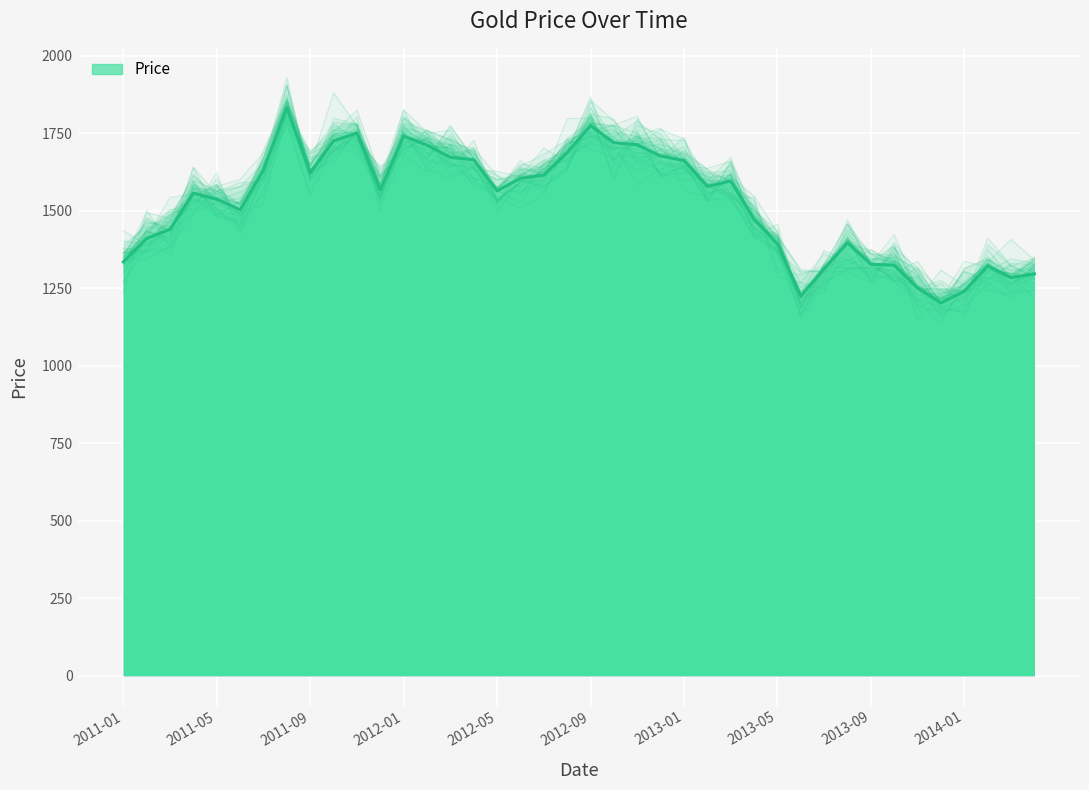

List the labels in order of value, largest first.

2011-08, 2012-09, 2011-11, 2012-01, 2011-10, 2012-10, 2012-11, 2012-02, 2012-08, 2012-12, 2012-03, 2012-04, 2013-01, 2011-07, 2011-09, 2012-07, 2012-06, 2013-03, 2013-02, 2011-12, 2012-05, 2011-04, 2011-05, 2011-06, 2013-04, 2011-03, 2011-02, 2013-08, 2013-05, 2011-01, 2013-09, 2013-10, 2014-02, 2013-07, 2014-04, 2014-03, 2013-11, 2014-01, 2013-06, 2013-12